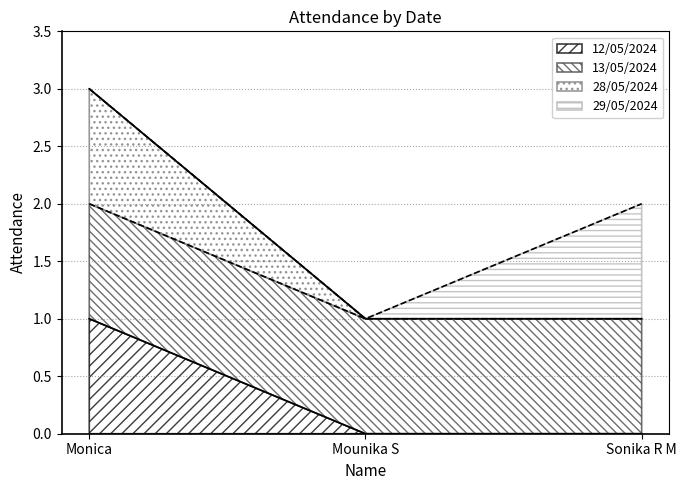

Is it true that 12/05/2024 equals 2 at Monica?

False